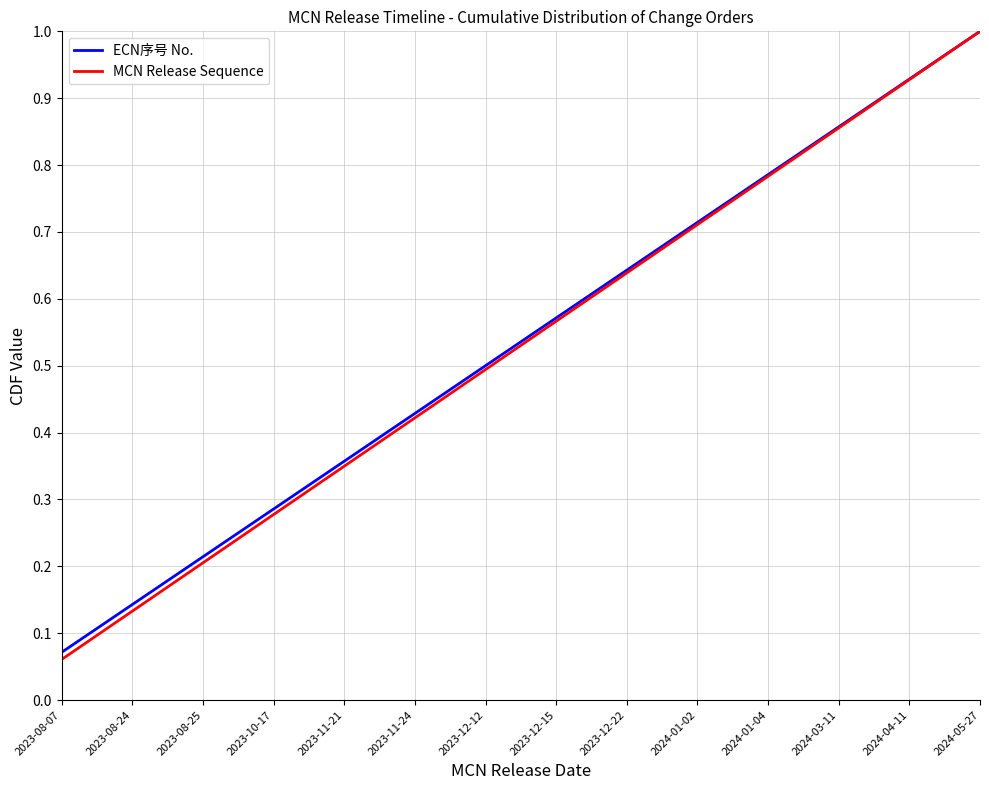

Count the number of data series in this chart.

2